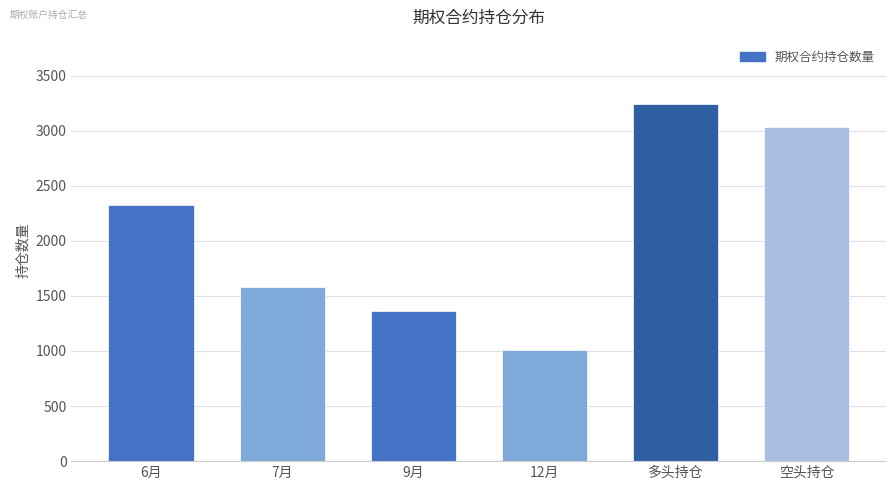

Reading right to left, list all the values displayed in this chart.

空头持仓=3036	多头持仓=3242	12月=1005	9月=1365	7月=1583	6月=2325